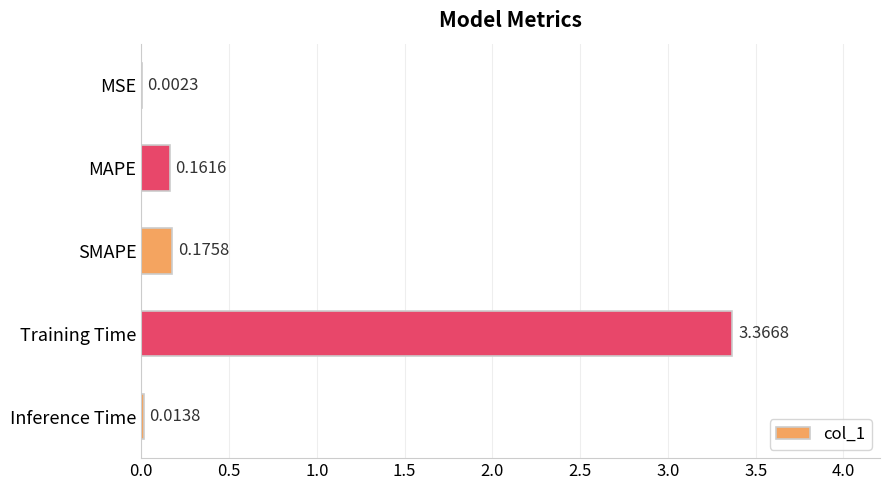

Where is the data nearest to the value 1?

SMAPE